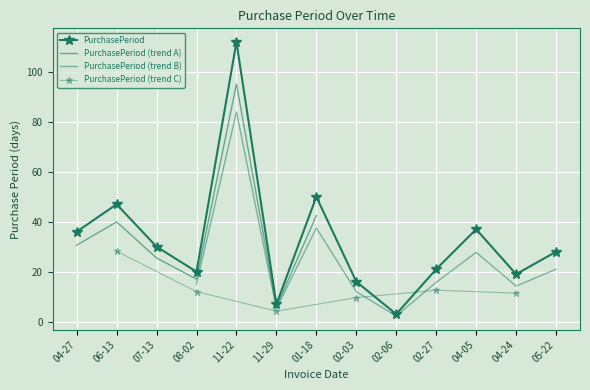

Approximately how many times larger is the value at 05-22 compared to 11-29?

4.0